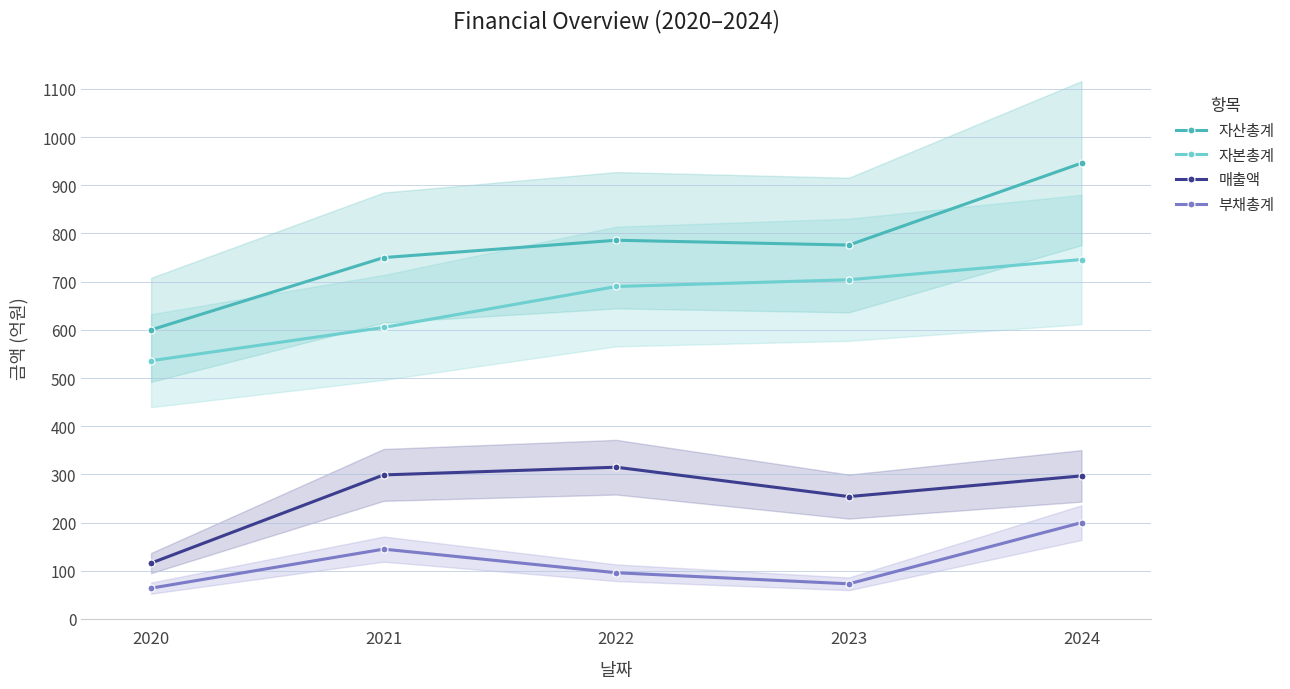

What is the average value of the 부채총계 series?

116